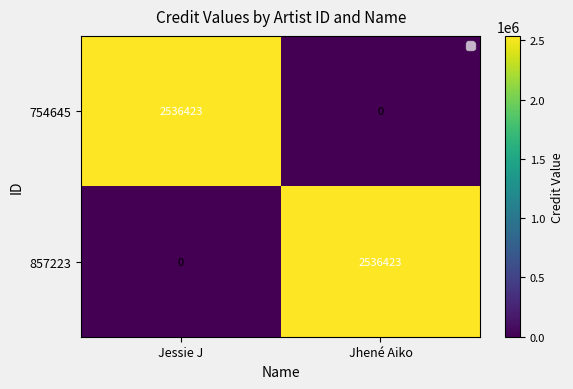

Rank the series at Jhené Aiko from lowest to highest value.

754645, 857223